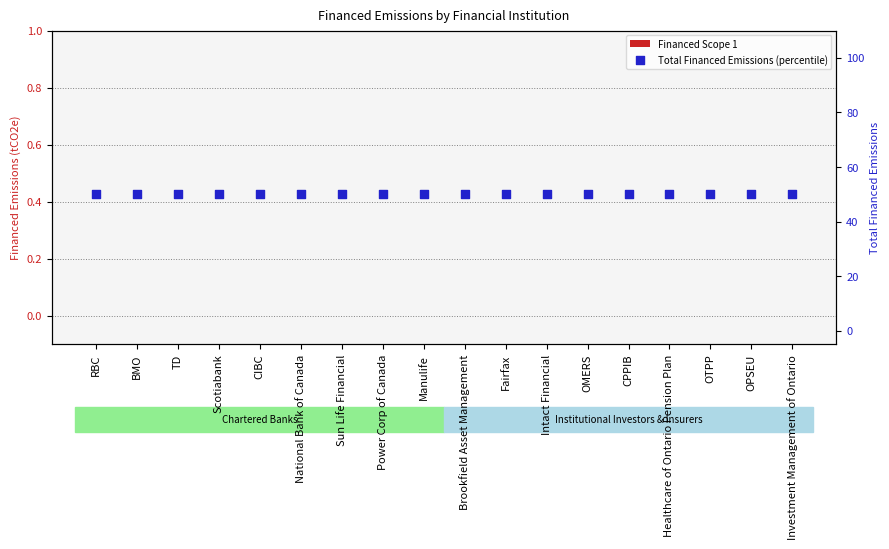

What are all the series names shown in the legend?

Financed Scope 1, Total Financed Emissions (percentile)